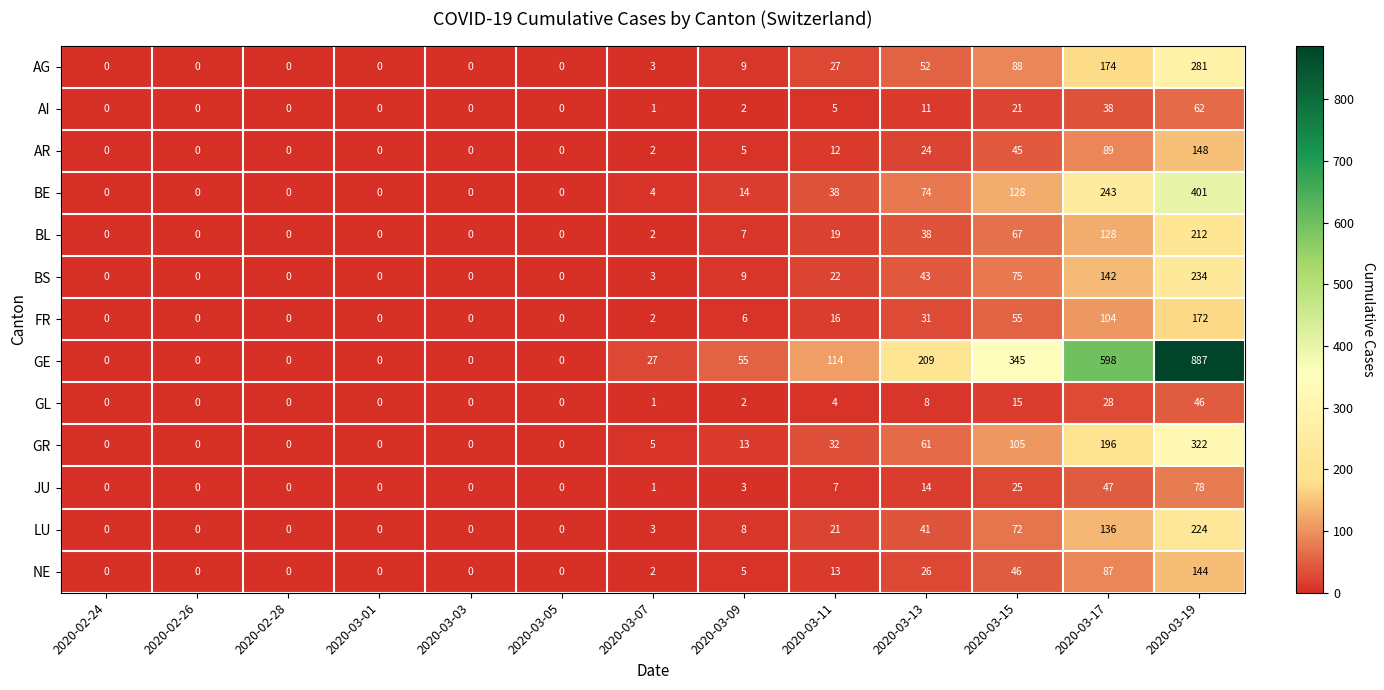

What is the highest value of the JU series?

78